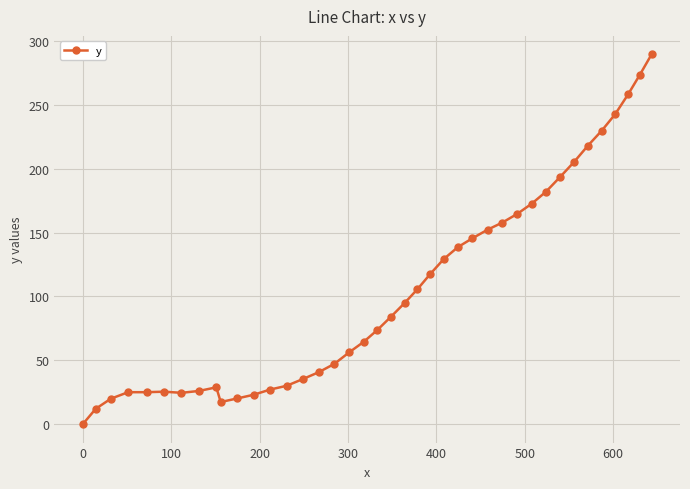

What is the value of the 15th point from the left?

35.3